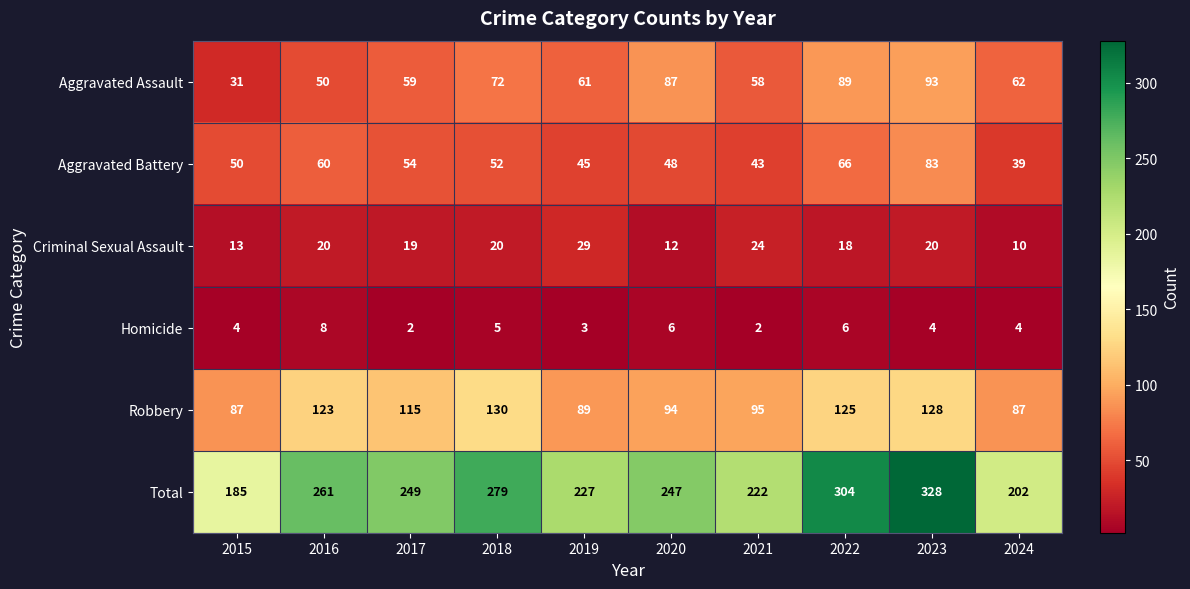

Which label corresponds to the largest value in the chart?

2023